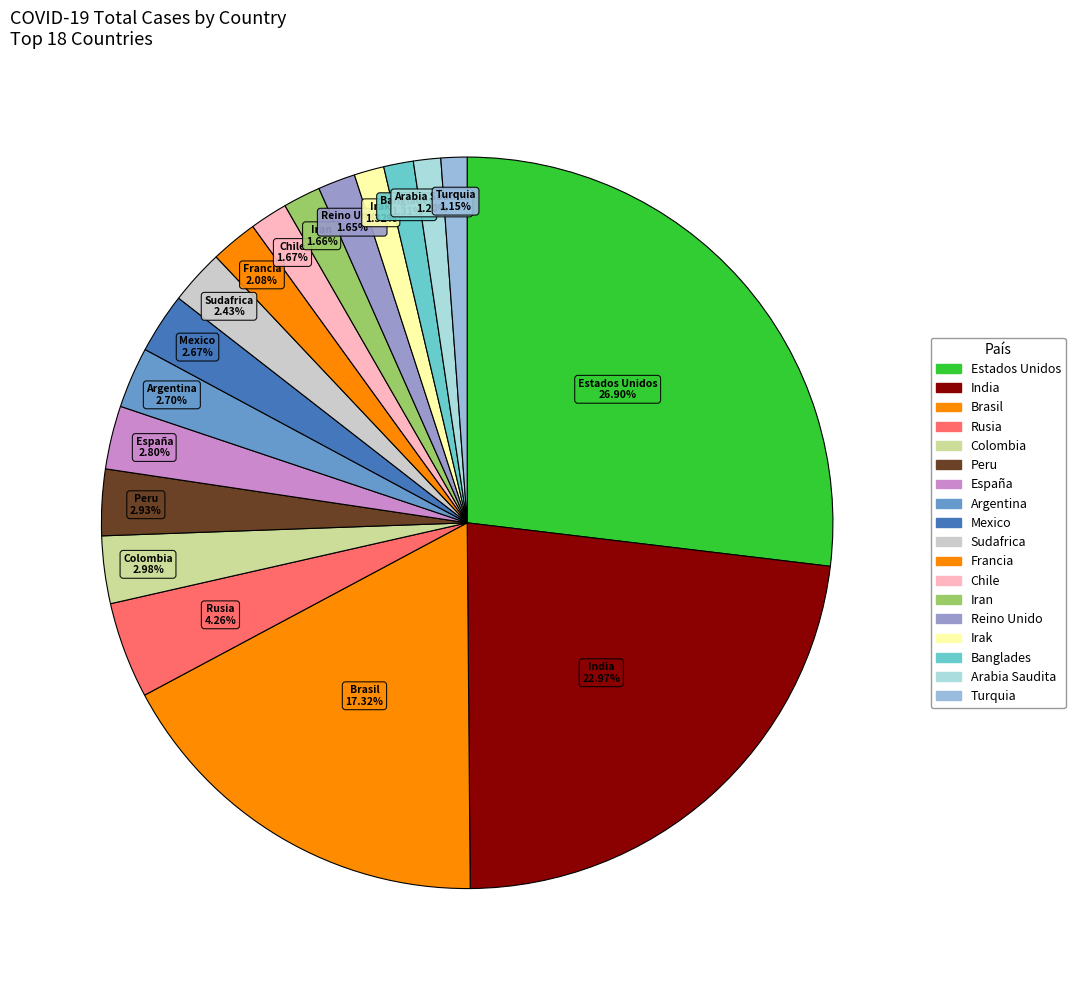

Combined, what portion of the pie is Brasil and Reino Unido?

19.0%